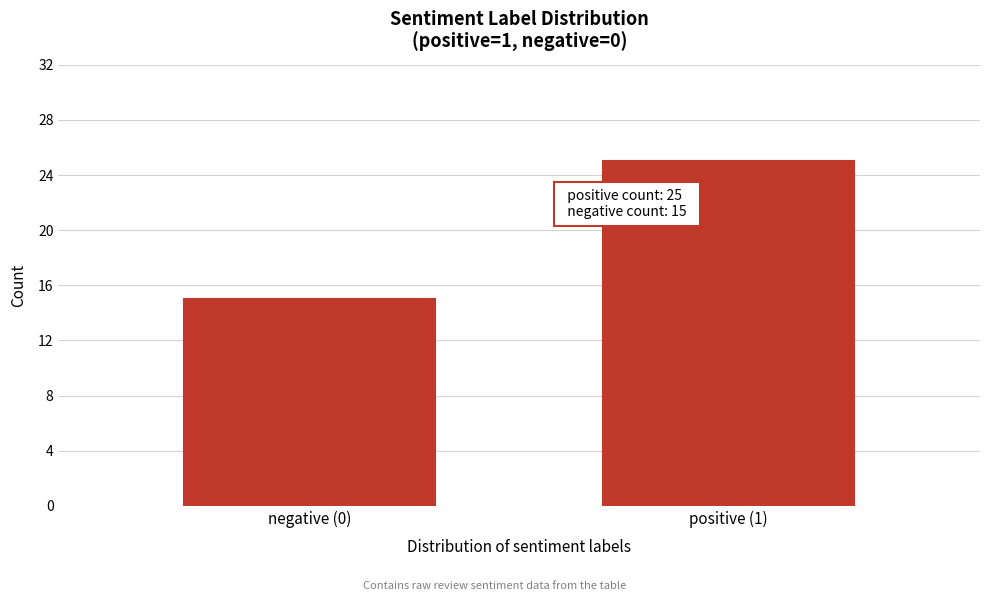

Reading left to right, extract all data points from this chart.

15	25